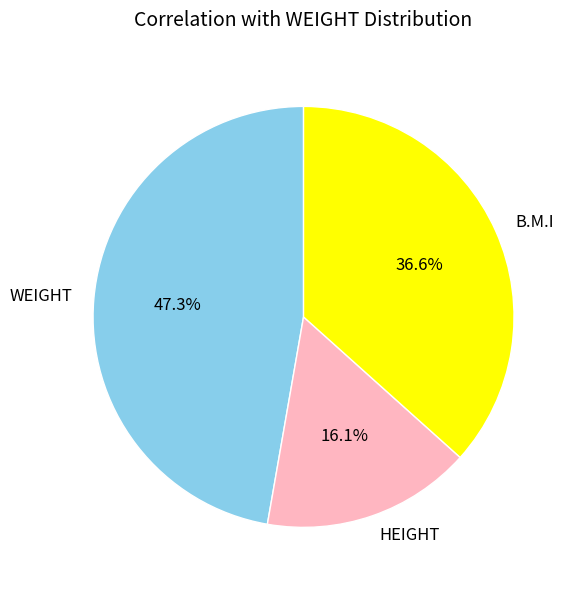

What percentage is the WEIGHT slice, to the nearest percent?

47%